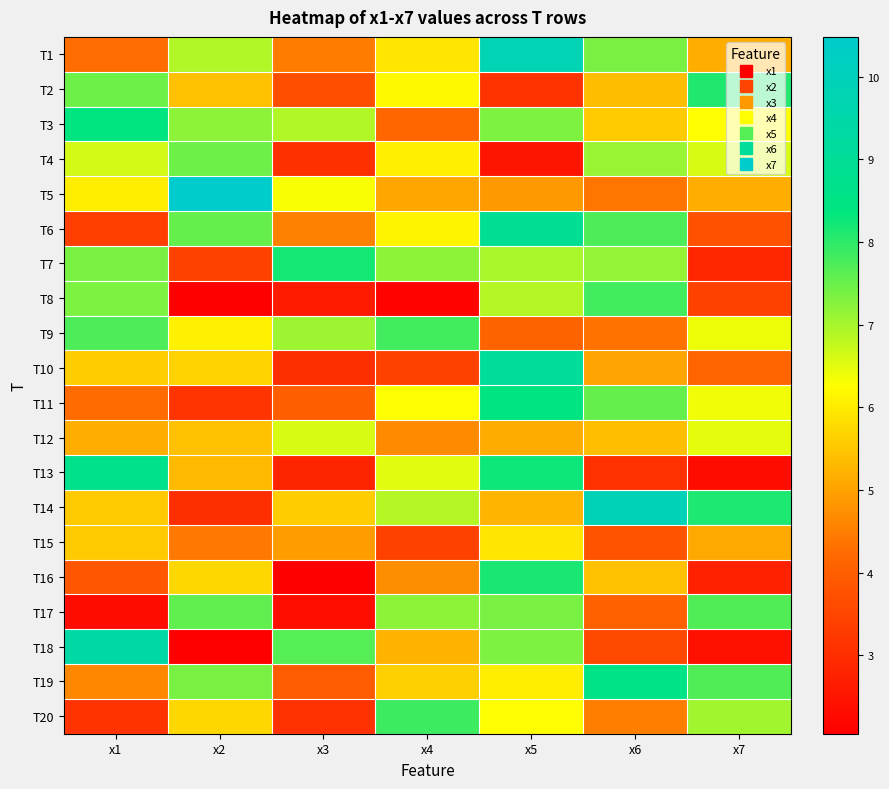

Reading left to right, extract all data points from this chart.

T1: x1=4.3	x2=6.9	x3=4.5	x4=5.9	x5=9.8	x6=7.4	x7=5.2
T2: x1=7.5	x2=5.4	x3=3.7	x4=6.2	x5=3.1	x6=5.4	x7=8.1
T3: x1=8.4	x2=7.2	x3=6.9	x4=4.2	x5=7.3	x6=5.6	x7=6.3
T4: x1=6.7	x2=7.5	x3=3.1	x4=6.0	x5=2.5	x6=7.1	x7=6.6
T5: x1=6.0	x2=10.5	x3=6.3	x4=5.1	x5=4.9	x6=4.4	x7=5.2
T6: x1=3.3	x2=7.5	x3=4.5	x4=6.1	x5=9.0	x6=7.7	x7=3.7
T7: x1=7.4	x2=3.4	x3=8.2	x4=7.2	x5=7.0	x6=7.1	x7=2.9
T8: x1=7.3	x2=2.1	x3=2.6	x4=2.1	x5=6.9	x6=7.8	x7=3.4
T9: x1=7.7	x2=6.1	x3=7.1	x4=7.8	x5=4.1	x6=4.4	x7=6.4
T10: x1=5.6	x2=5.7	x3=3.0	x4=3.4	x5=9.1	x6=5.0	x7=4.2
T11: x1=4.2	x2=3.2	x3=4.0	x4=6.3	x5=8.4	x6=7.5	x7=6.4
T12: x1=5.2	x2=5.4	x3=6.6	x4=4.7	x5=5.1	x6=5.4	x7=6.5
T13: x1=8.7	x2=5.3	x3=2.8	x4=6.5	x5=8.2	x6=3.1	x7=2.3
T14: x1=5.6	x2=3.0	x3=5.6	x4=6.9	x5=5.3	x6=10.0	x7=8.1
T15: x1=5.6	x2=4.4	x3=4.9	x4=3.4	x5=5.9	x6=3.8	x7=5.1
T16: x1=3.8	x2=5.7	x3=2.1	x4=4.7	x5=8.1	x6=5.4	x7=2.8
T17: x1=2.3	x2=7.6	x3=2.4	x4=7.2	x5=7.4	x6=4.1	x7=7.7
T18: x1=9.4	x2=2.1	x3=7.7	x4=5.2	x5=7.3	x6=3.5	x7=2.4
T19: x1=4.6	x2=7.4	x3=3.9	x4=5.6	x5=6.0	x6=8.6	x7=7.7
T20: x1=3.1	x2=5.7	x3=3.1	x4=7.9	x5=6.3	x6=4.5	x7=7.0